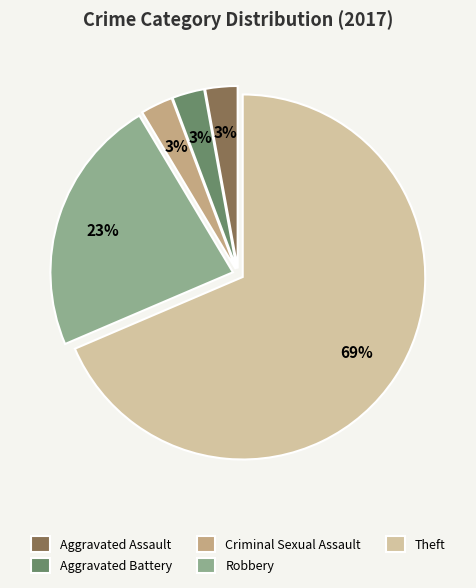

Is the sum of Criminal Sexual Assault and Theft greater than half?

Yes